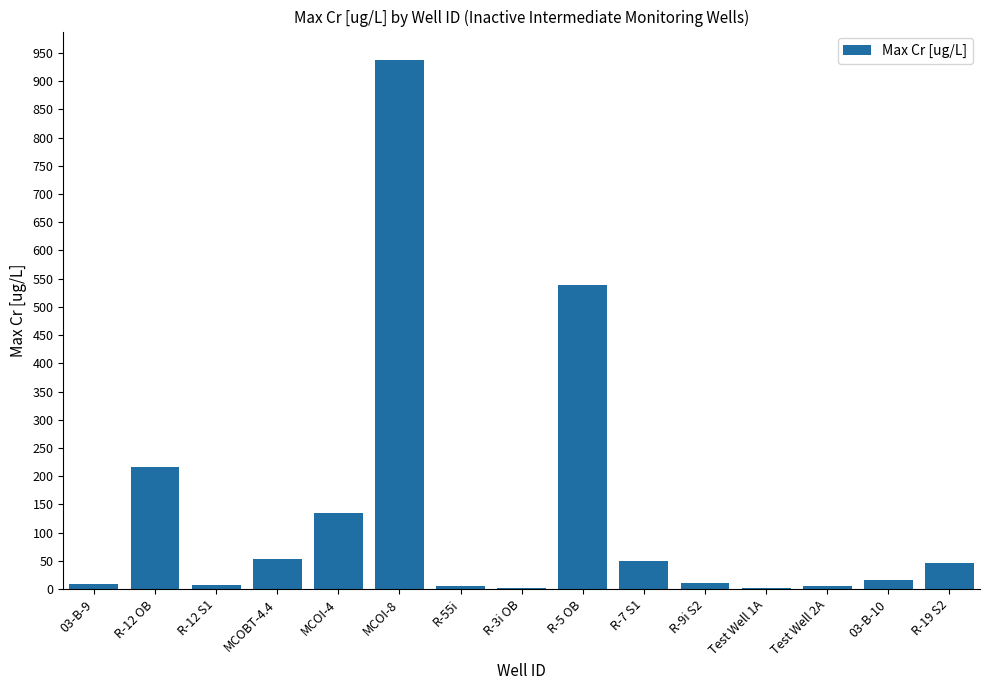

Is it true that the value at R-19 S2 is 46.6?

True